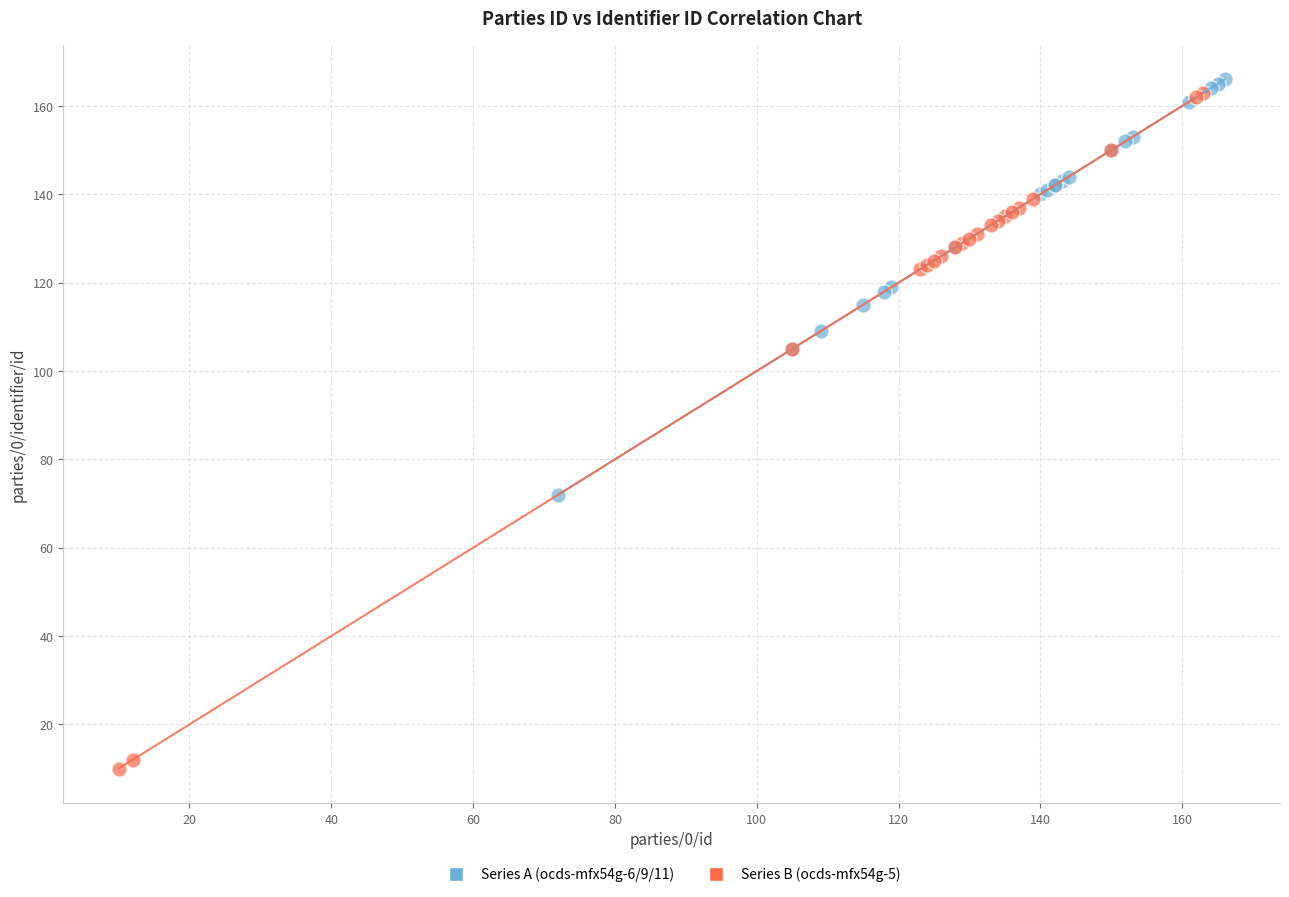

Which series reaches the minimum Y coordinate?

Series B (ocds-mfx54g-5)